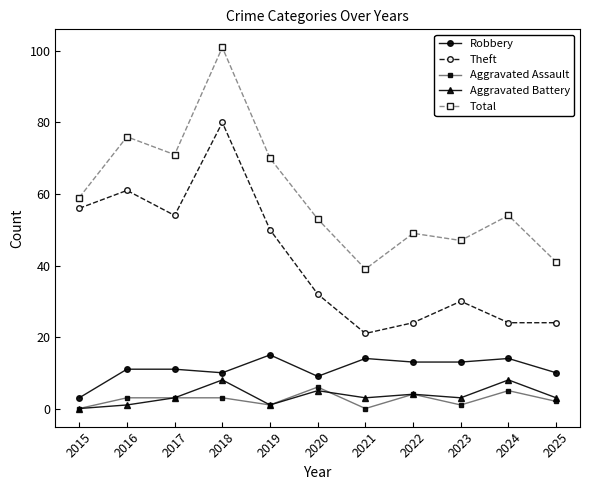

What is the sum of all Theft values?

456